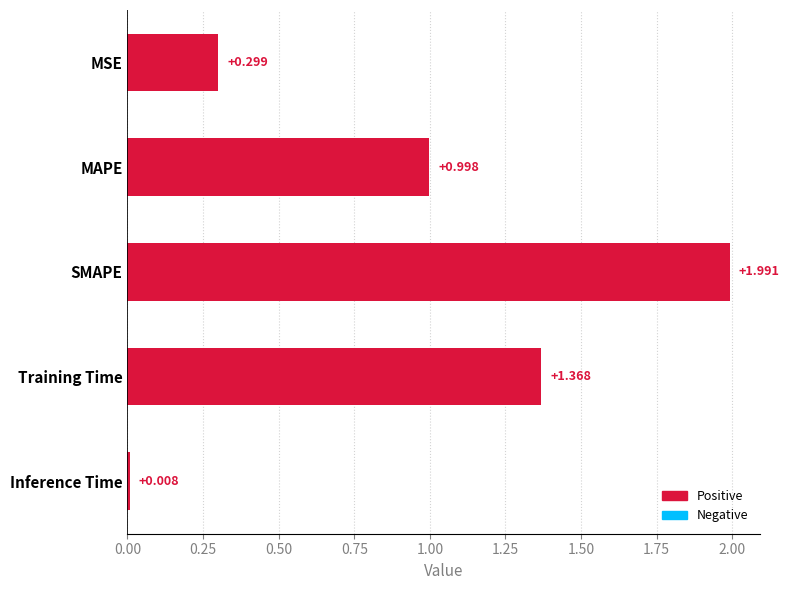

Rank the categories by value from highest to lowest.

SMAPE, Training Time, MAPE, MSE, Inference Time